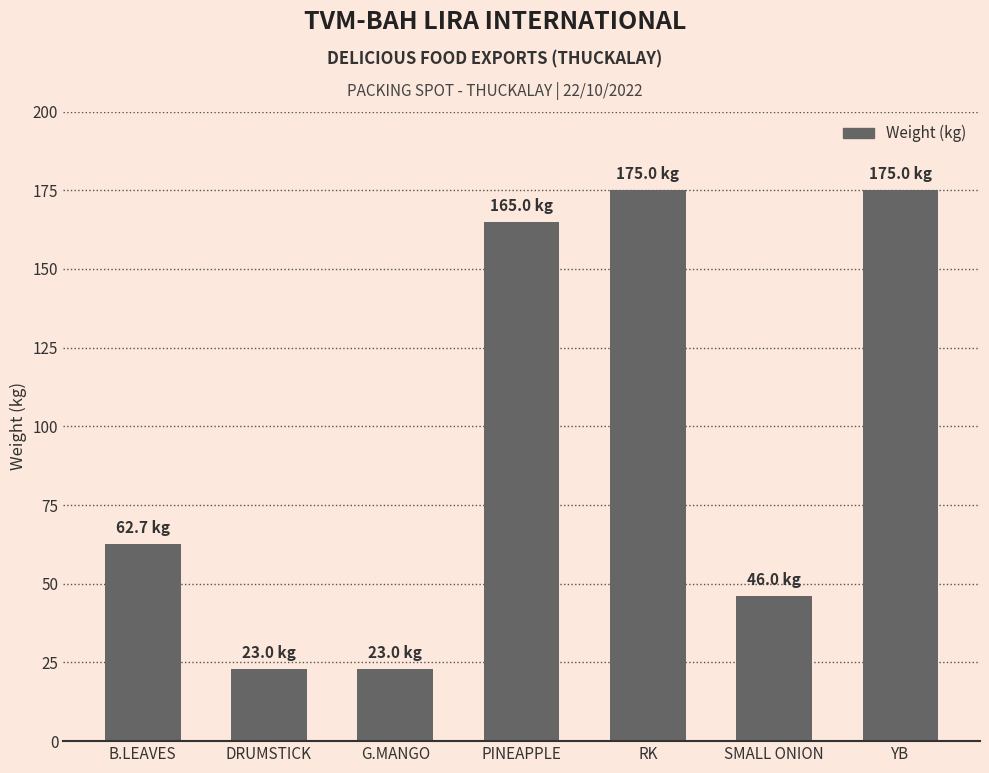

Count the number of data series in this chart.

1